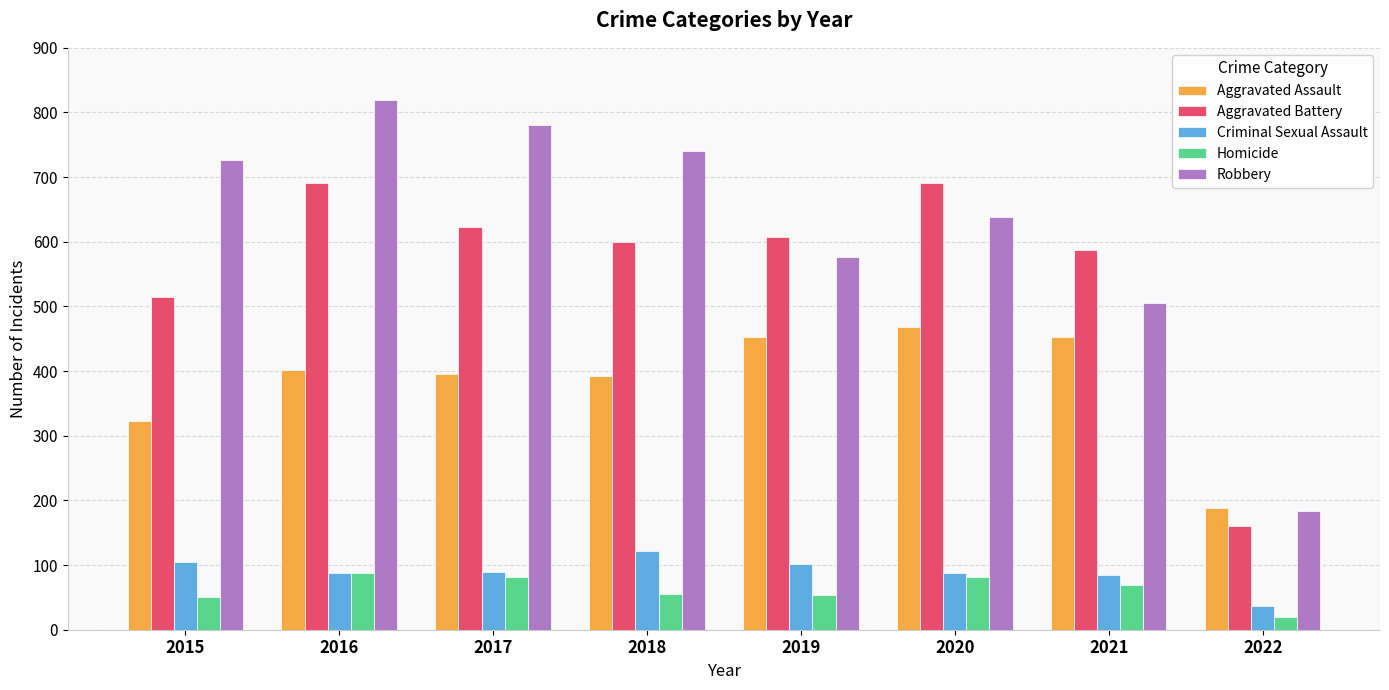

True or false: Aggravated Battery has a value of 93 at 2022.

False